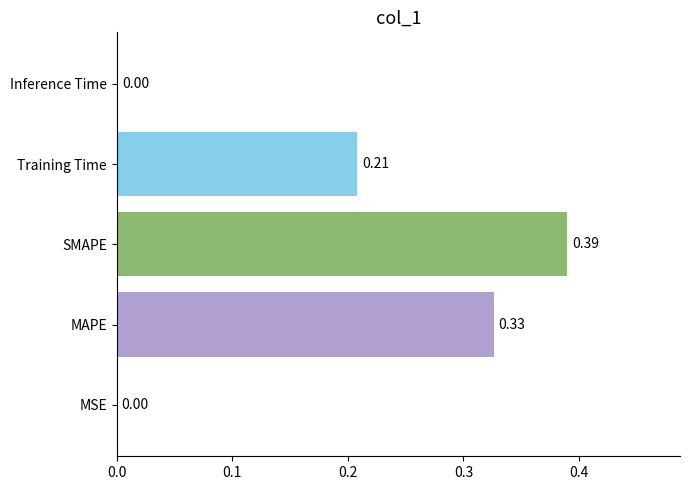

Which has a higher value, Training Time or Inference Time?

Training Time